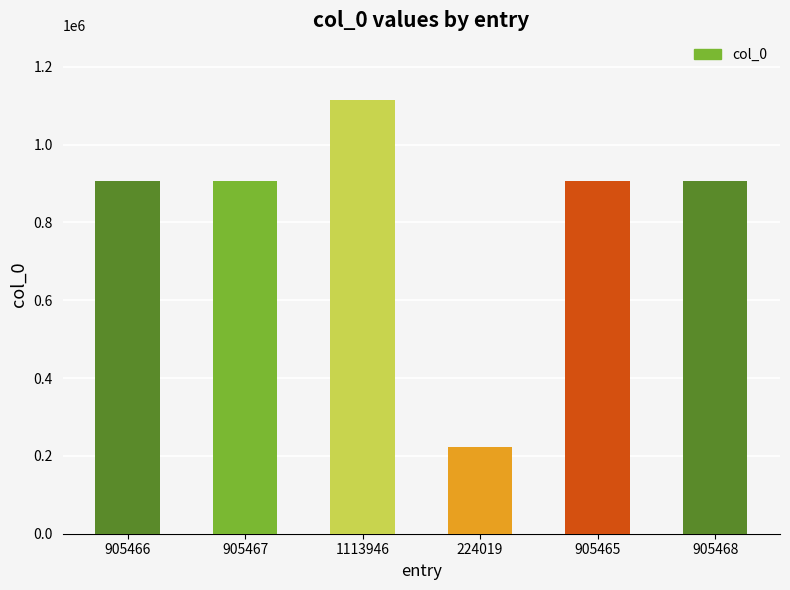

Between 905467 and 1113946, which is larger?

1113946